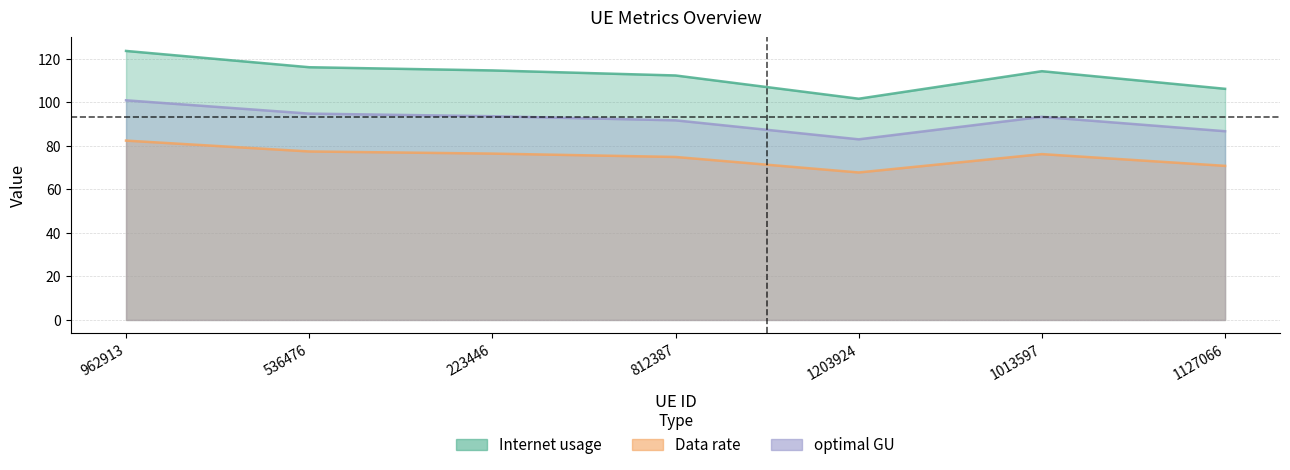

List the series in order of their overall mean, highest first.

Internet usage, optimal GU, Data rate